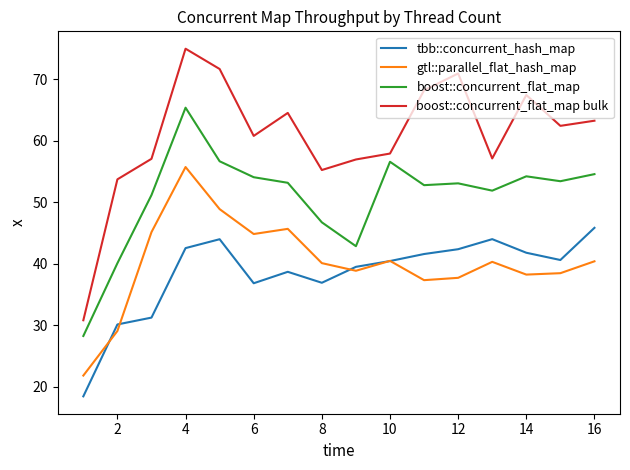

Rank the series by their maximum value, from highest to lowest.

boost::concurrent_flat_map bulk, boost::concurrent_flat_map, gtl::parallel_flat_hash_map, tbb::concurrent_hash_map